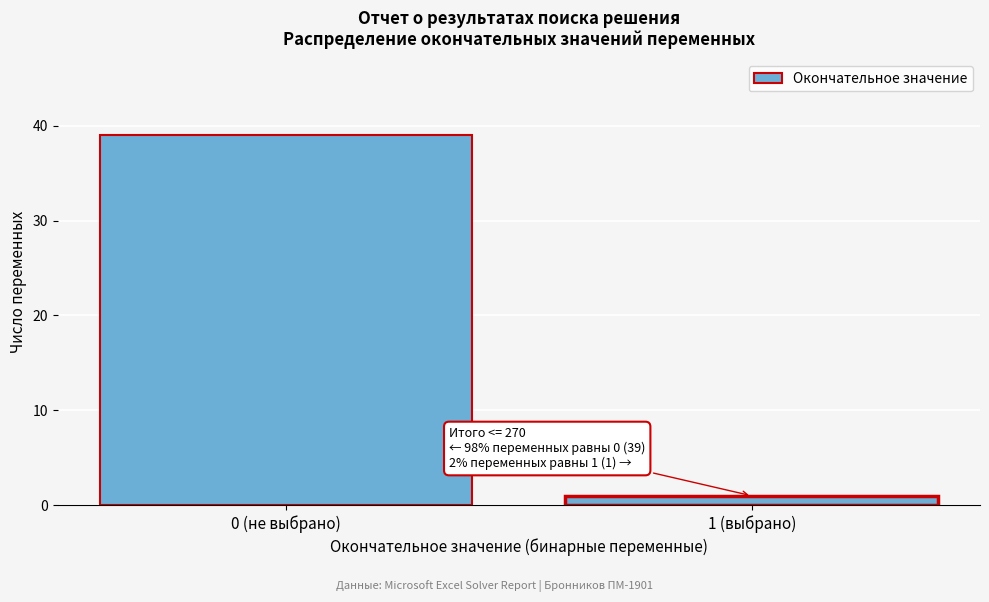

Reading left to right, what are all the values shown in this chart?

0 (не выбрано)=39	1 (выбрано)=1